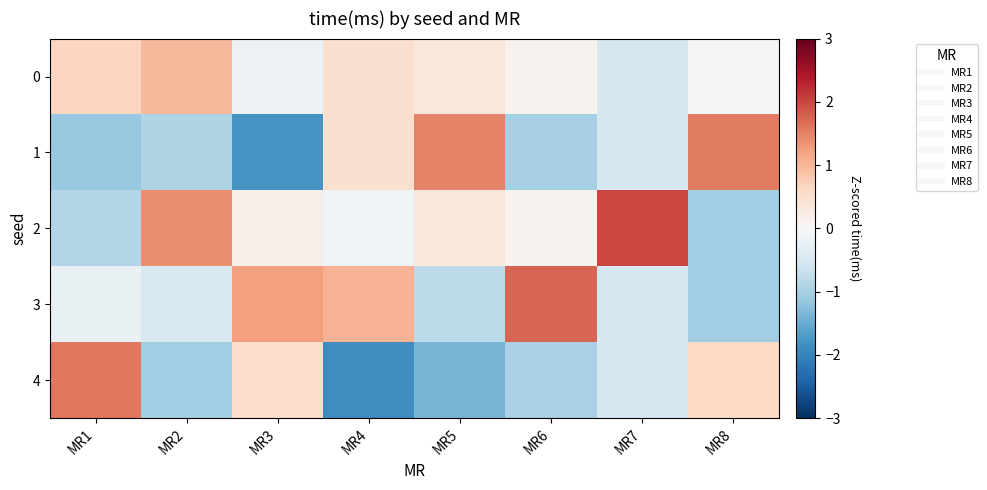

What is the maximum value shown in the chart?

2.0